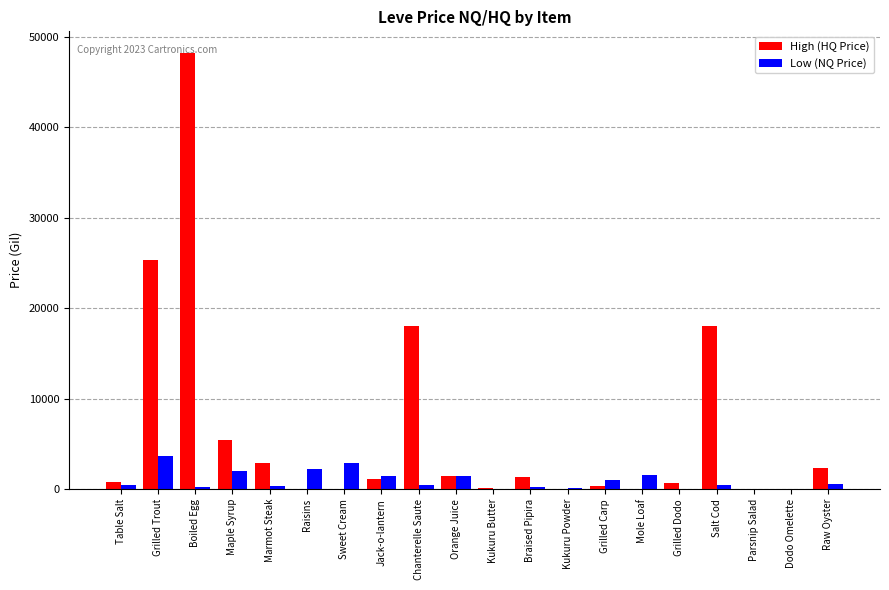

What is the sum of the Low (NQ Price) values at Parsnip Salad and Grilled Trout?

3730.5